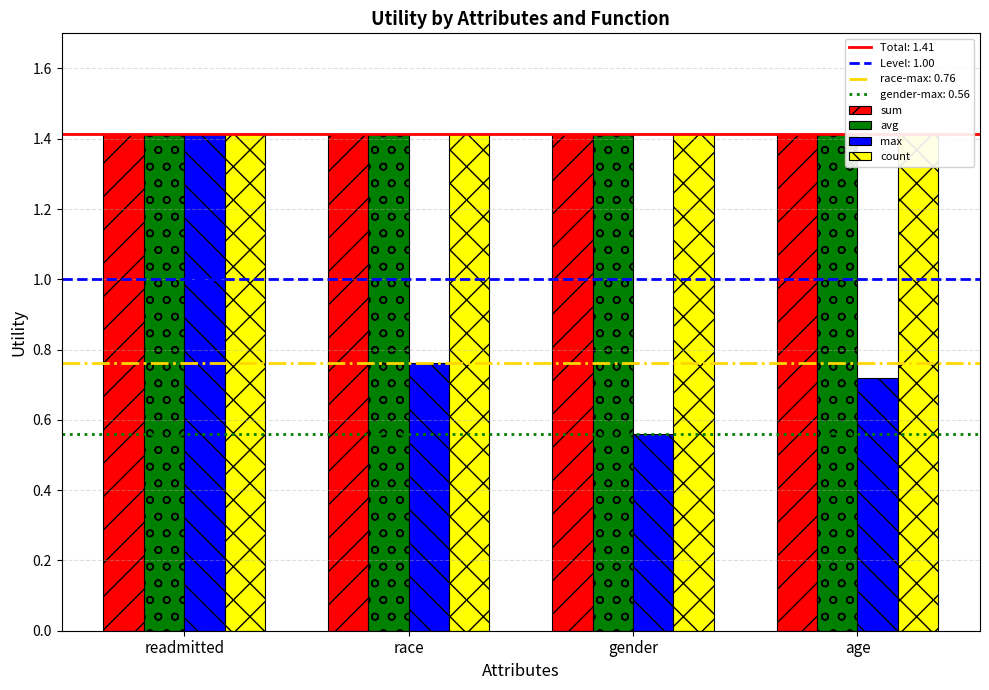

The value of avg at age is 0.7. True or false?

False